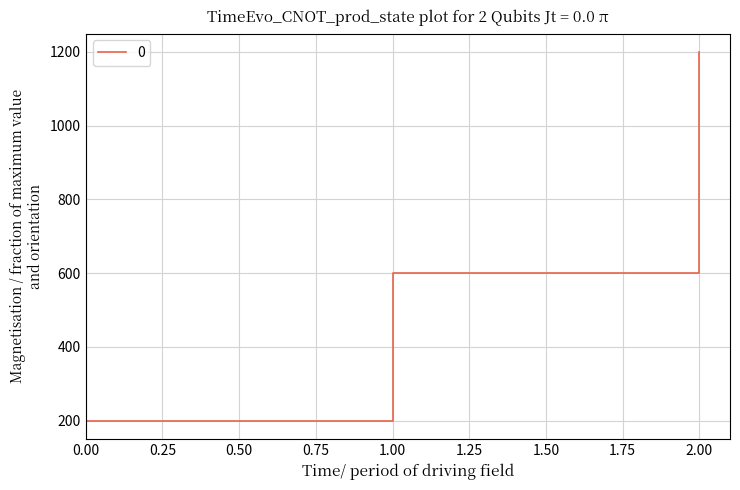

Does the chart display data point markers on the line(s)?

No